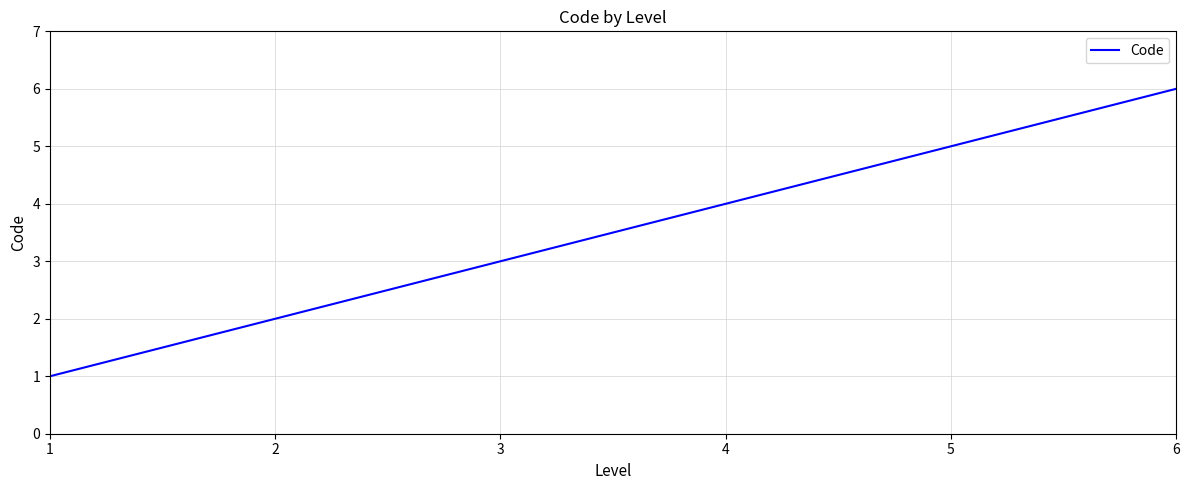

What is the approximate value at 2?

2